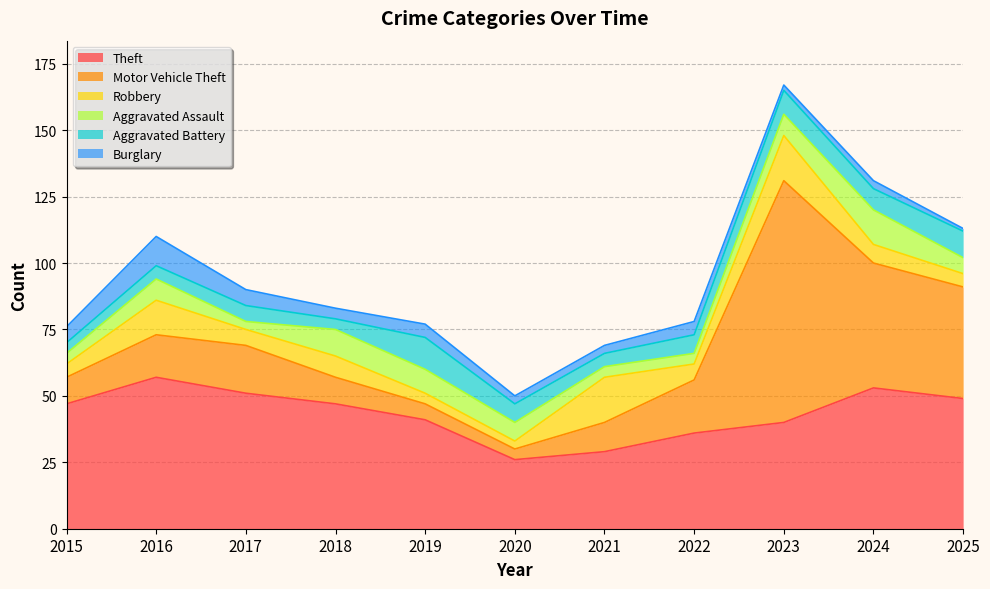

How many interior local valleys does the Aggravated Battery series have?

3